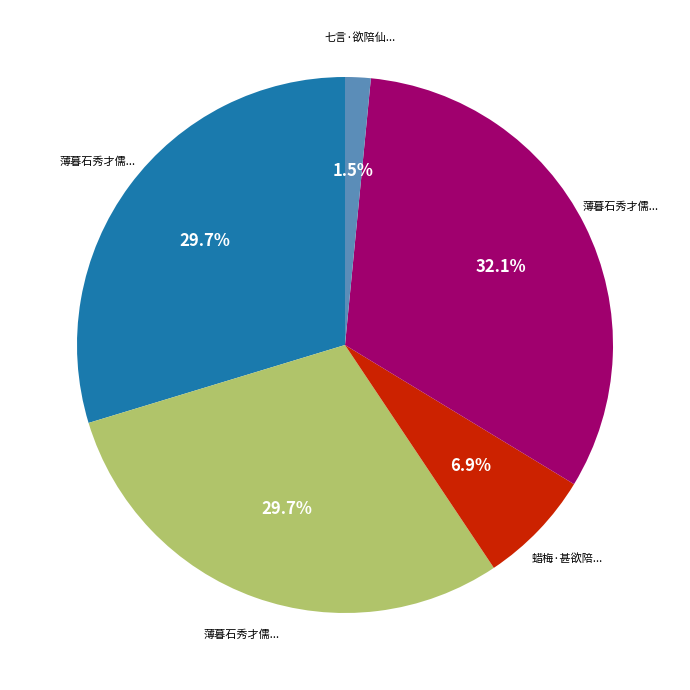

Is there a majority slice in this chart?

No